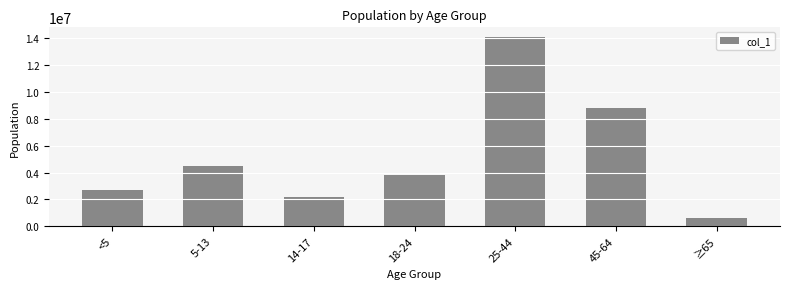

Which label corresponds to the largest value in the chart?

25-44